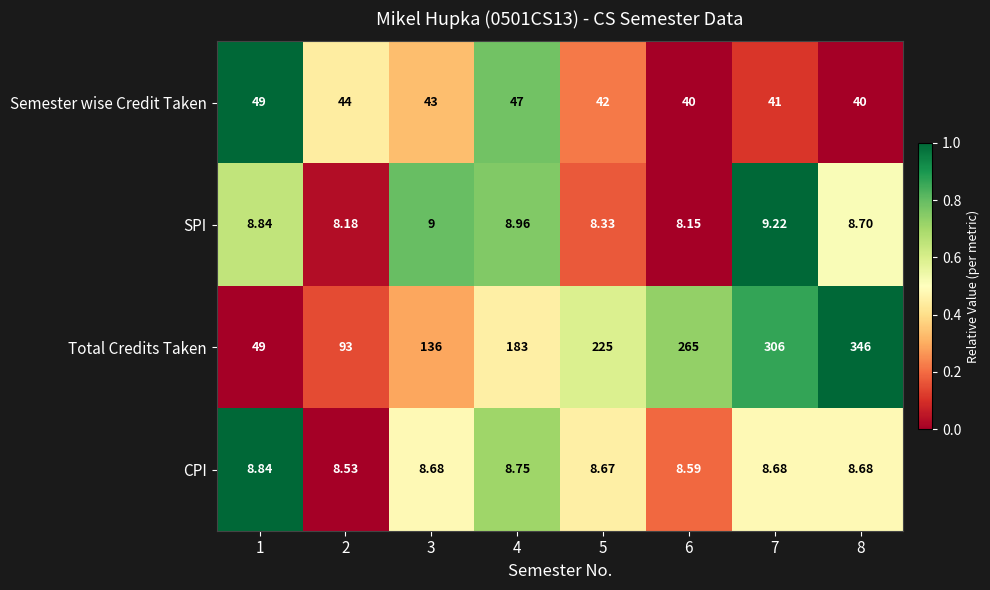

How many categories are shown in the chart?

8